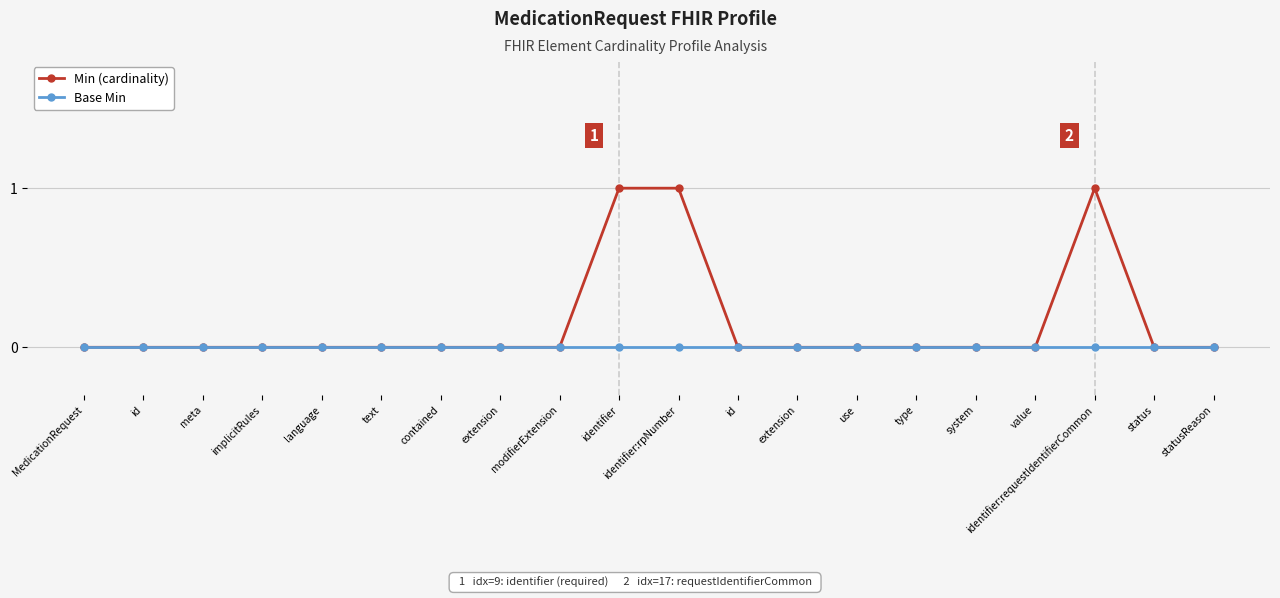

Rank the categories by Min (cardinality) value from highest to lowest.

identifier, identifier:rpNumber, identifier:requestIdentifierCommon, MedicationRequest, id, meta, implicitRules, language, text, contained, extension, modifierExtension, id, extension, use, type, system, value, status, statusReason